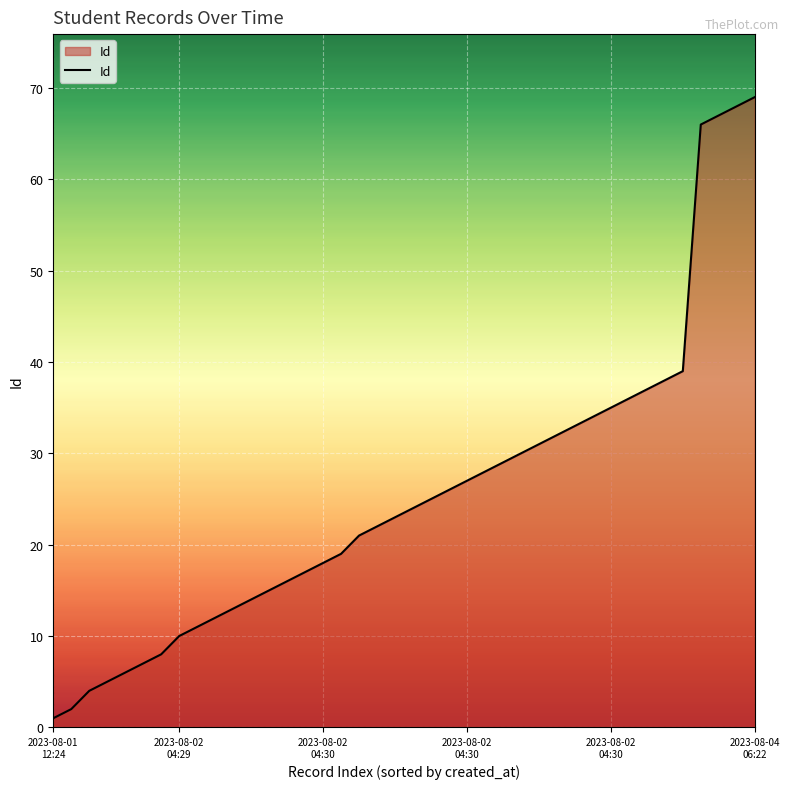

What is the greatest value displayed?

69